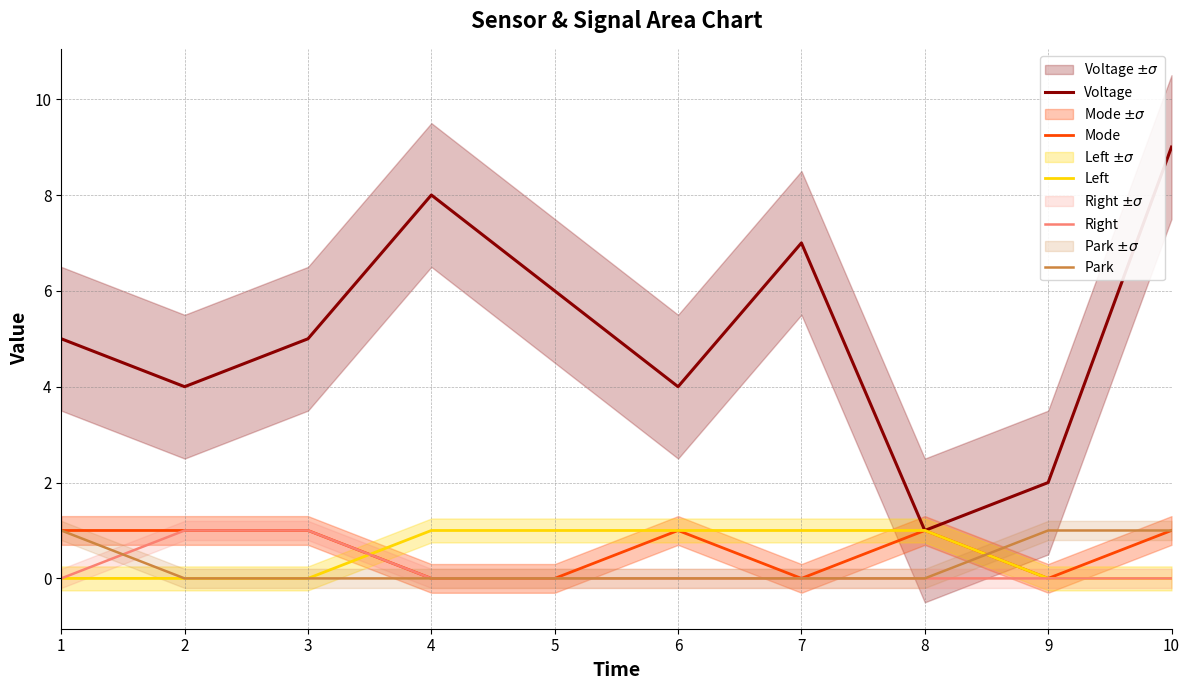

What are all the series names shown in the legend?

Voltage, Mode, Left, Right, Park